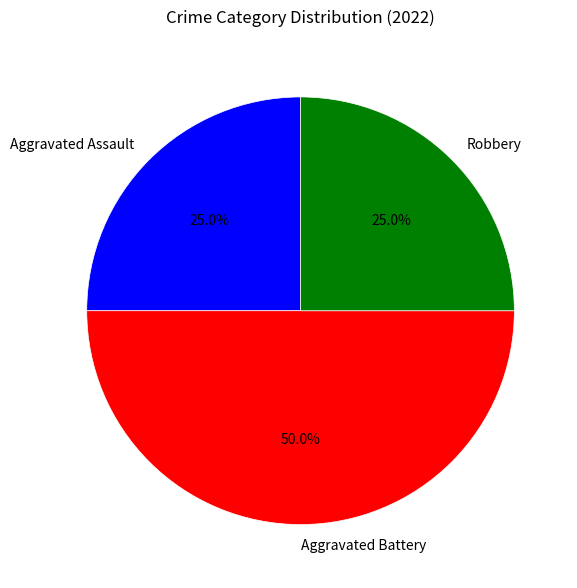

To the nearest percent, what is the average slice percentage?

33%